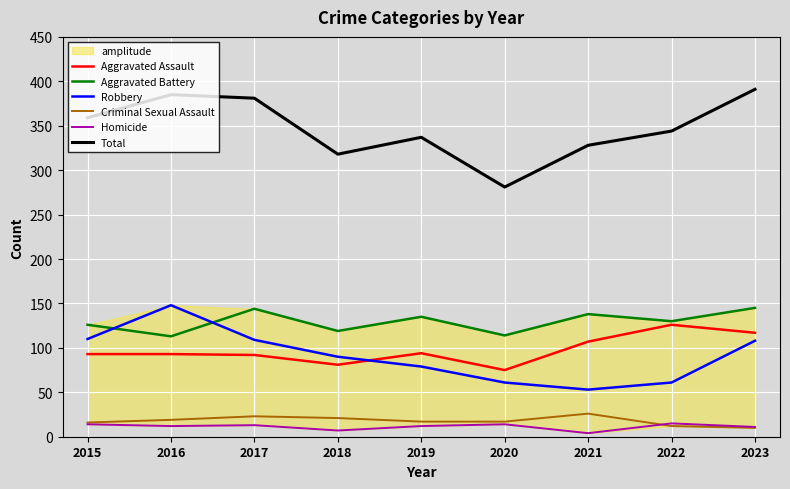

How many times do Homicide and Criminal Sexual Assault cross each other?

1